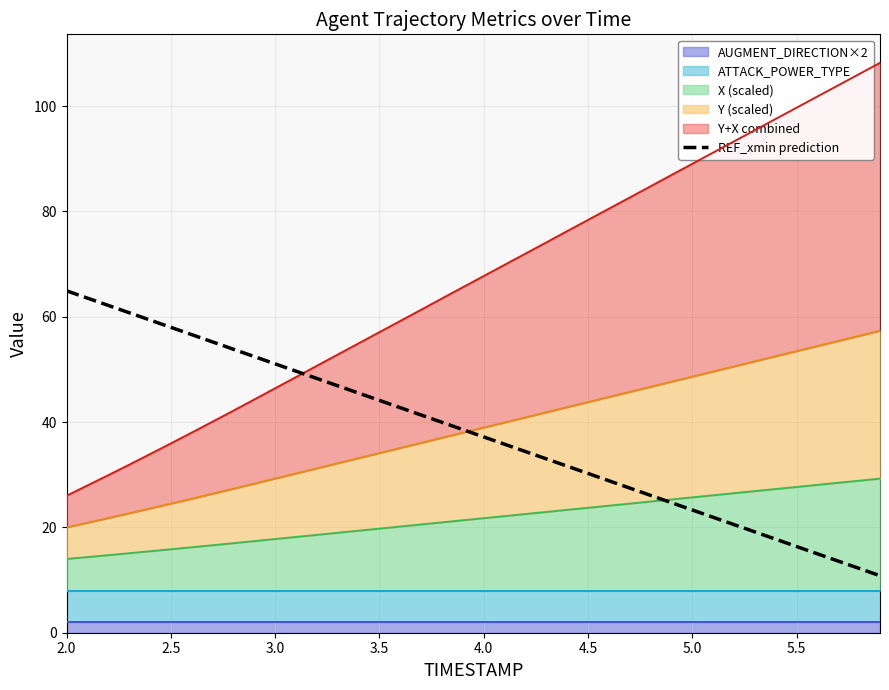

How many data points does each series have?

40